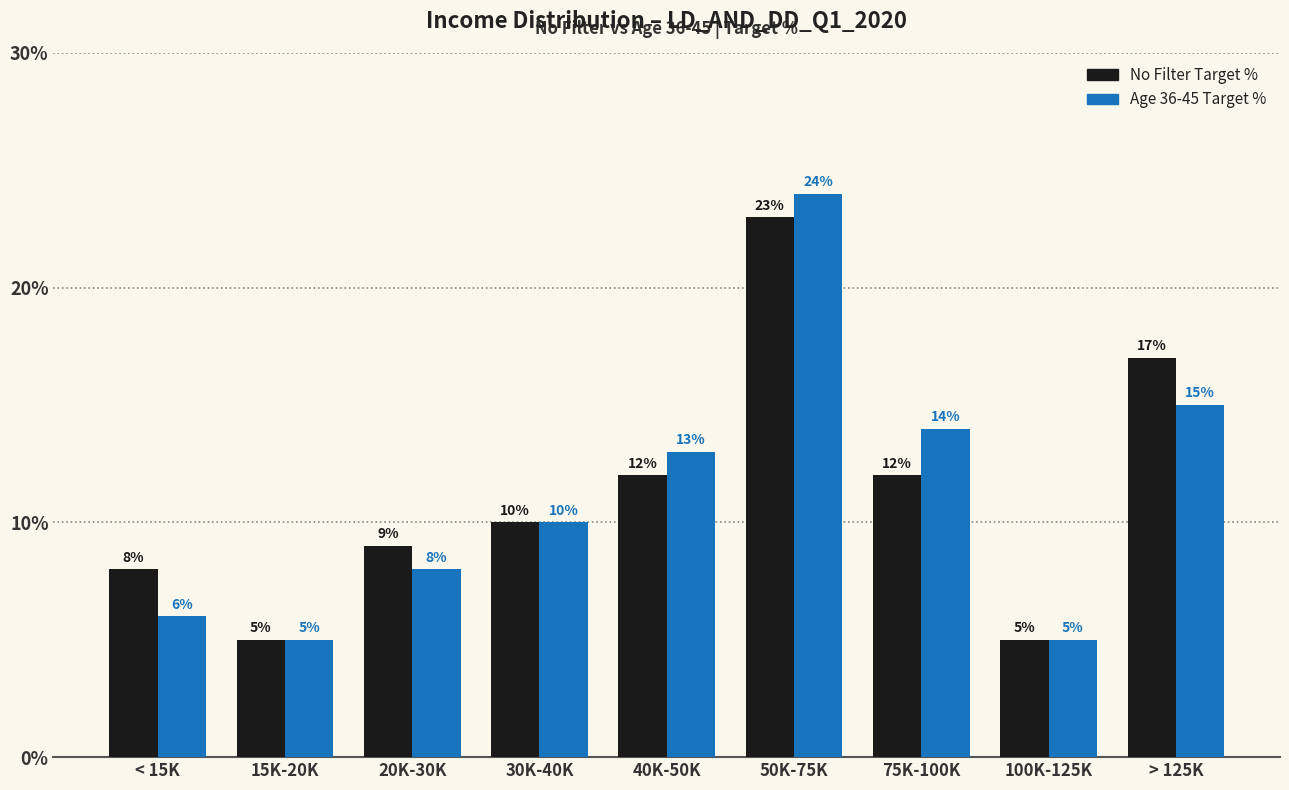

What are all the series names shown in the legend?

No Filter Target %, Age 36-45 Target %